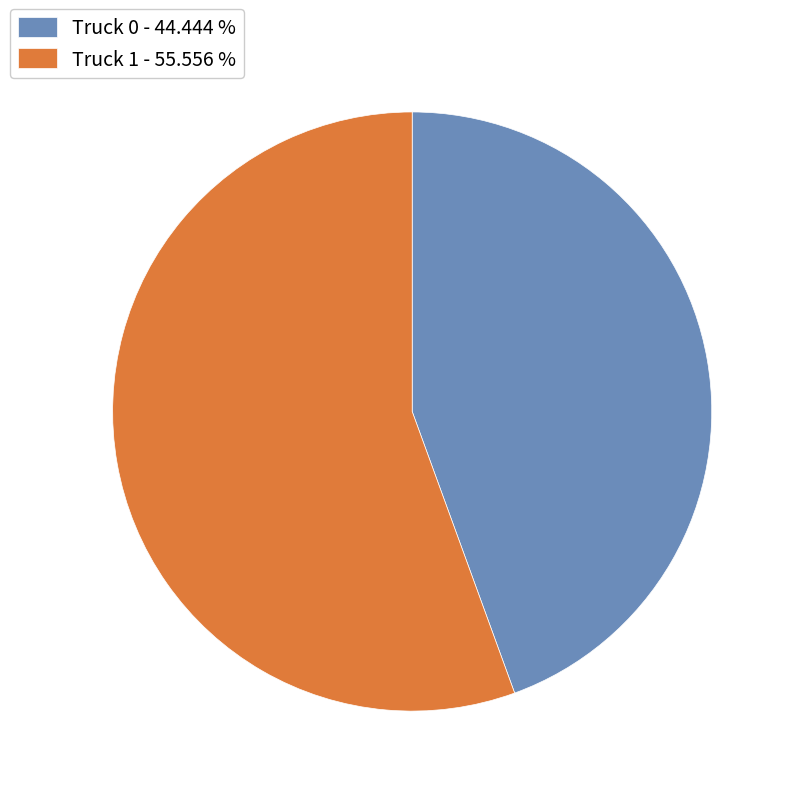

Count the number of slices in the pie.

2